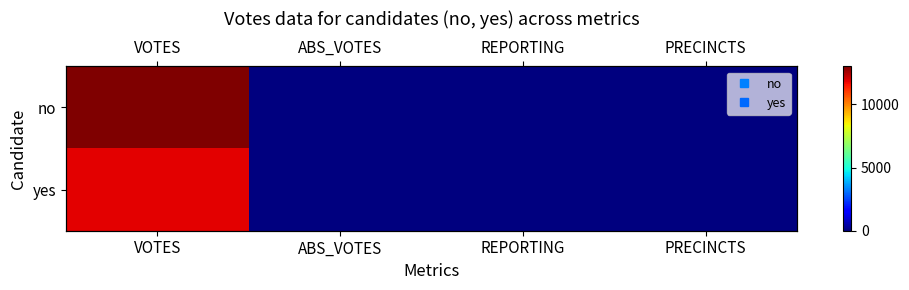

What is the sum of the no values at VOTES and PRECINCTS?

13047